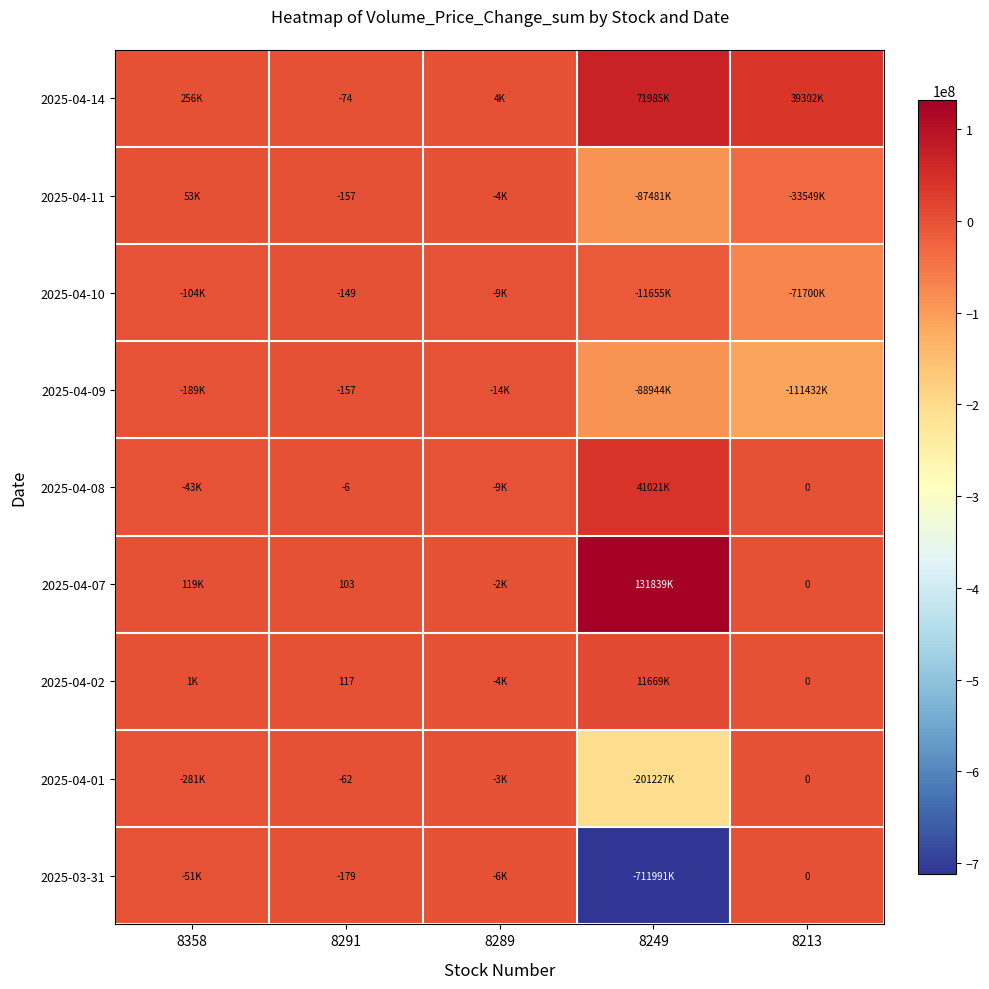

What is the spread (max minus min) of values at 8291?

296